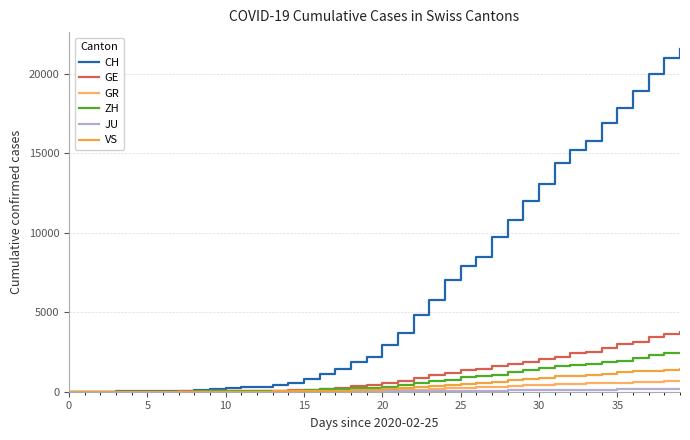

Reading left to right, transcribe all the data shown in this chart.

CH: 0	4	8	20	30	36	50	69	97	142	219	280	327	419	569	806	1124	1461	1866	2160	2954	3722	4801	5788	7014	7904	8498	9735	10838	11975	13064	14367	15207	15809	16928	17852	18915	20005	20978	21554
GE: 0	1	1	5	9	10	11	14	16	20	30	43	45	60	79	113	154	225	347	430	551	705	857	1035	1204	1342	1445	1600	1717	1856	2057	2215	2419	2530	2743	2984	3160	3445	3650	3788
GR: 0	2	2	6	6	6	9	9	12	14	16	17	18	18	22	31	43	53	56	71	84	101	128	182	226	258	284	300	343	393	433	474	495	519	535	547	592	622	649	657
ZH: 0	0	2	2	6	7	10	13	15	23	29	34	40	49	62	101	140	163	218	250	326	429	568	679	711	919	978	1067	1213	1357	1489	1616	1690	1722	1848	1936	2125	2289	2417	2450
JU: 0	0	1	1	1	1	1	2	2	4	4	5	5	7	7	7	12	17	18	19	25	29	32	36	44	54	61	69	82	92	100	114	119	127	128	140	145	149	149	154
VS: 0	0	0	1	1	2	3	3	4	5	6	7	12	17	22	30	53	76	98	115	172	225	312	349	436	498	535	628	728	793	874	968	1017	1055	1144	1211	1282	1334	1385	1418